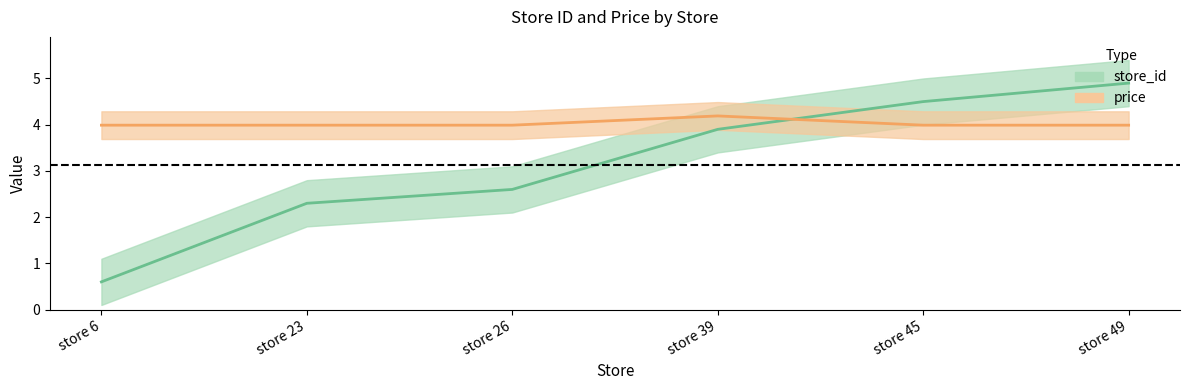

What is the value of the store_id point at the 1st from the left?

0.6